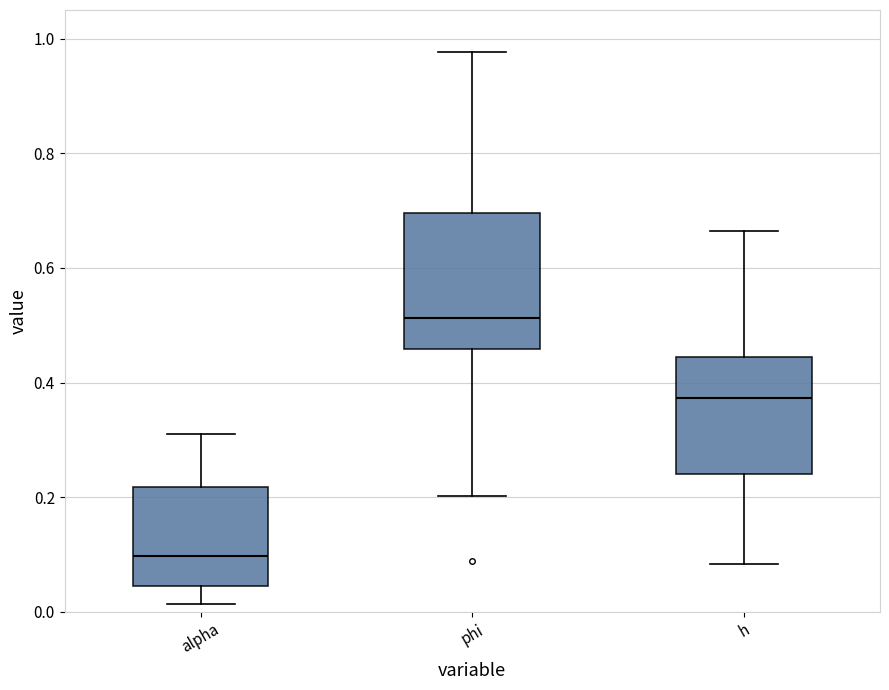

Which box has the lowest median line?

alpha